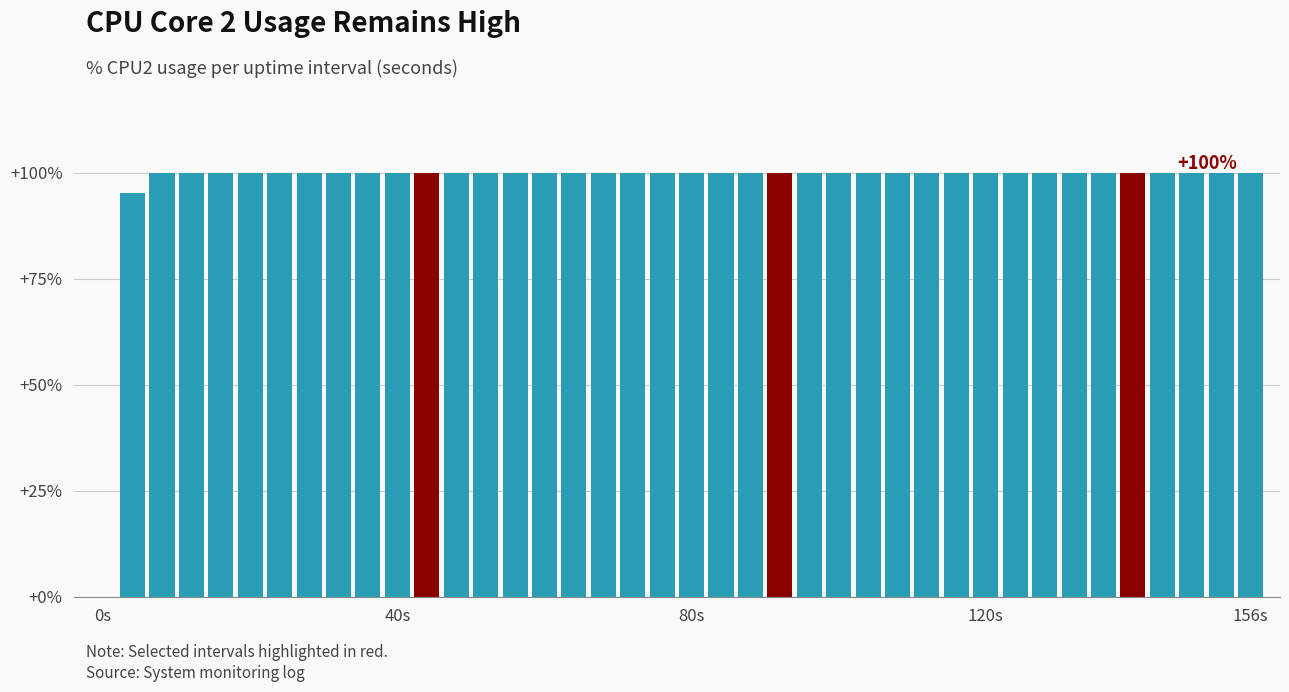

What is the sum of all values?

3895.2